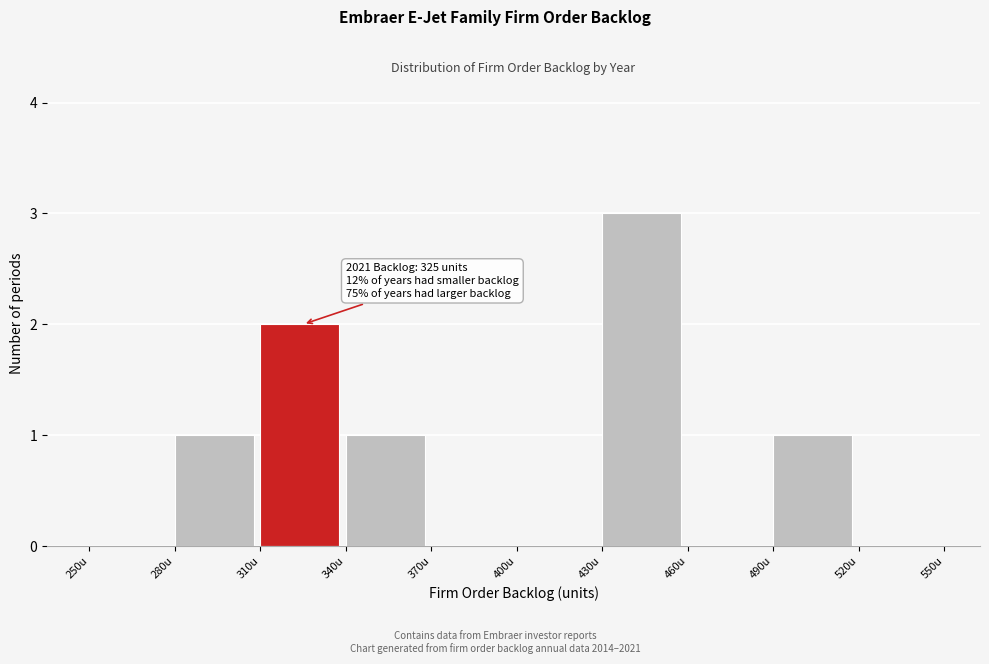

Which range on the x-axis has the tallest bar?

430 to 460